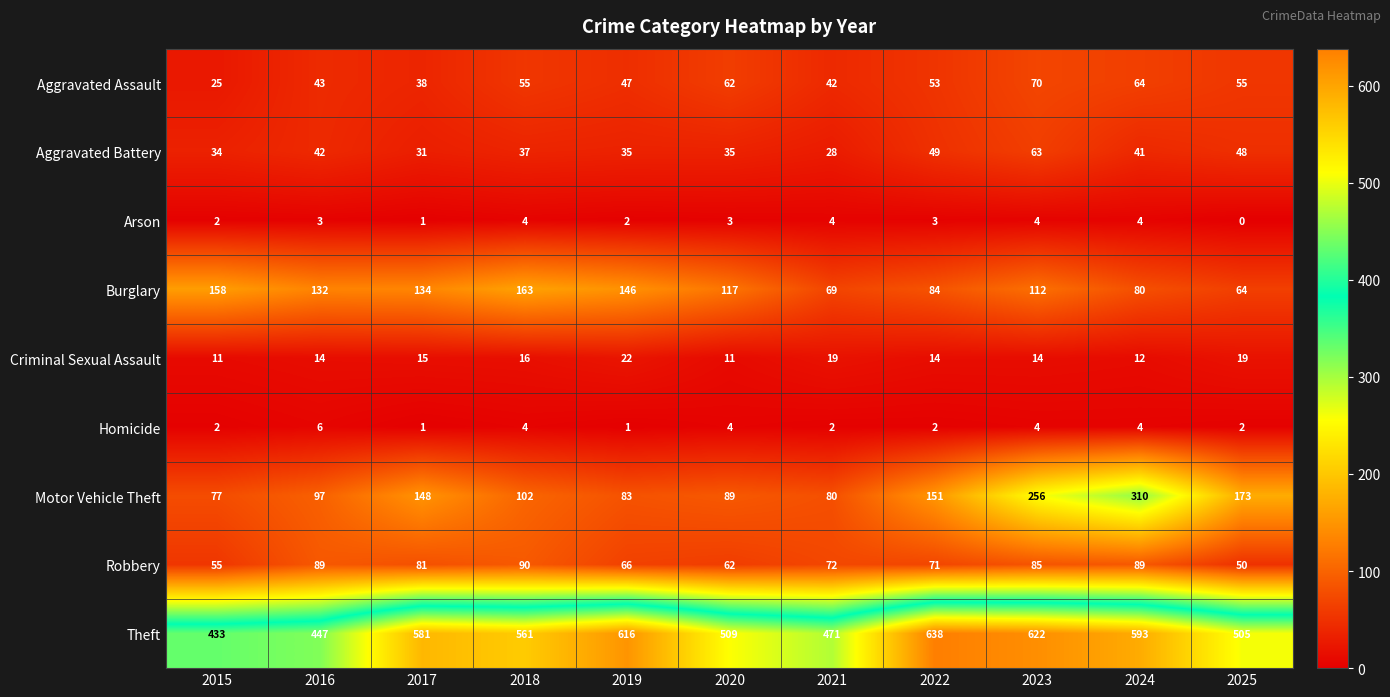

What is the spread (max minus min) of values at 2018?

557